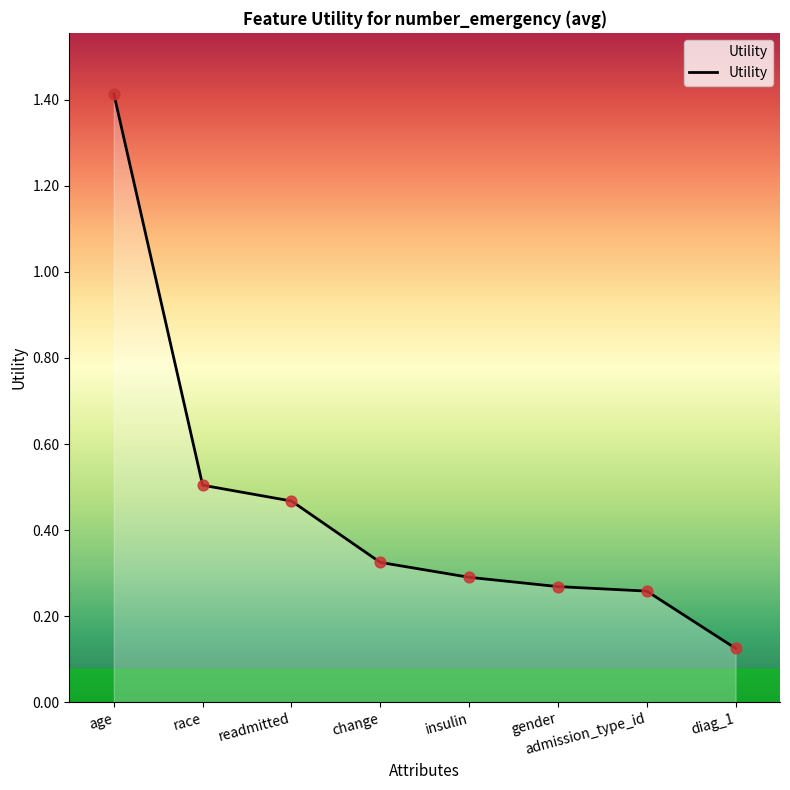

What is the change in value from admission_type_id to diag_1?

-0.1